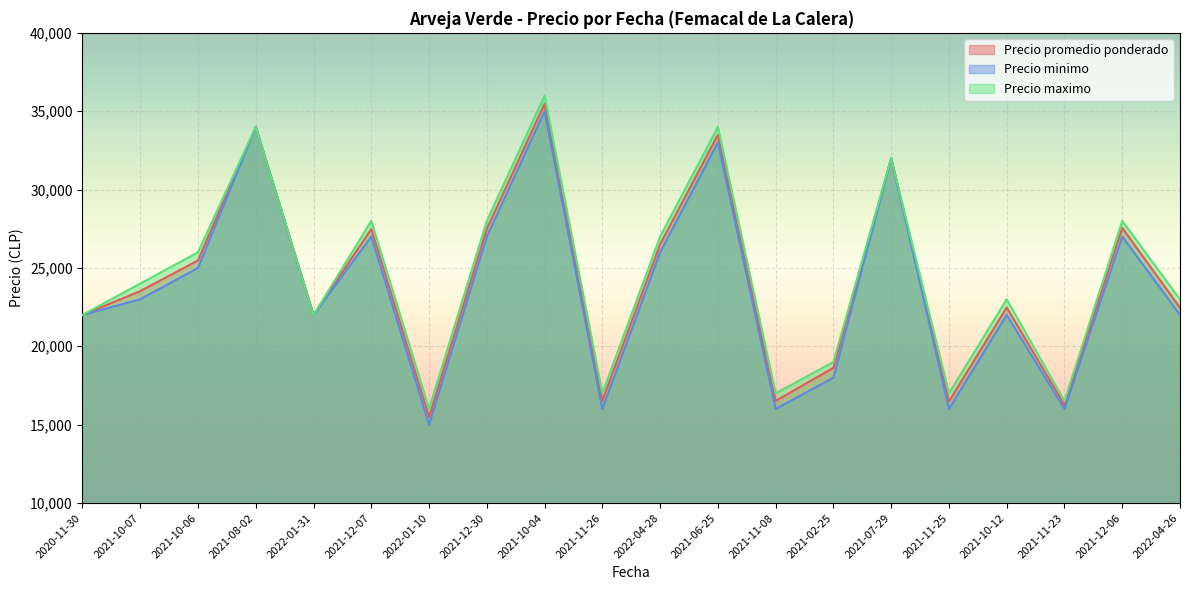

What is the difference between the maximum and minimum values in the Precio minimo series?

20000